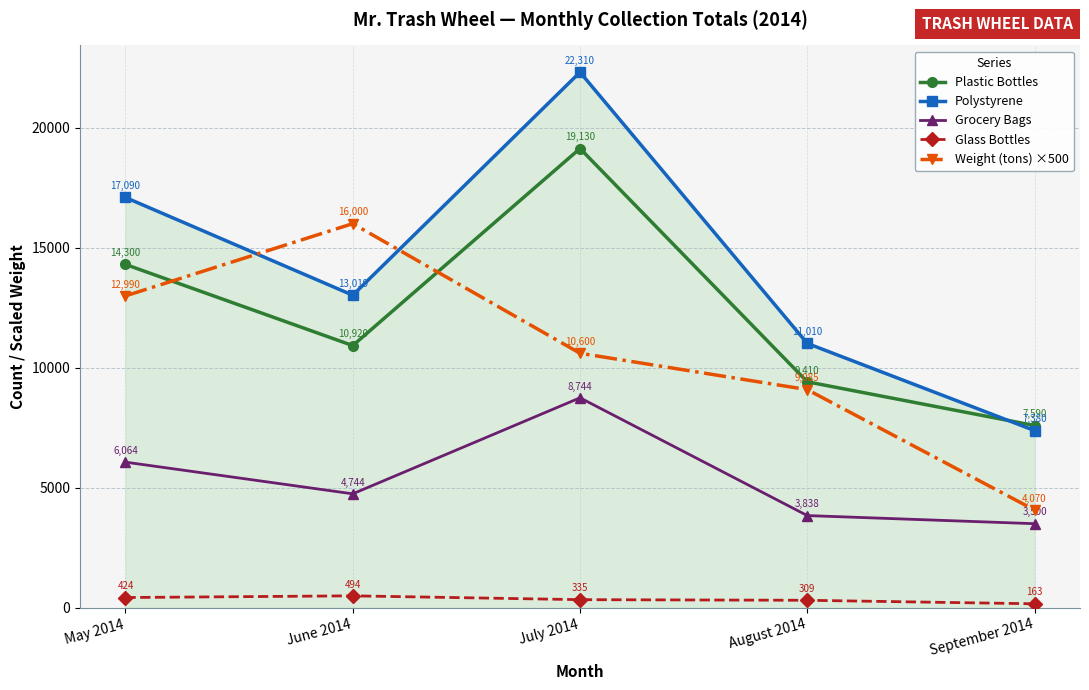

True or false: Glass Bottles and Polystyrene intersect in this chart.

False